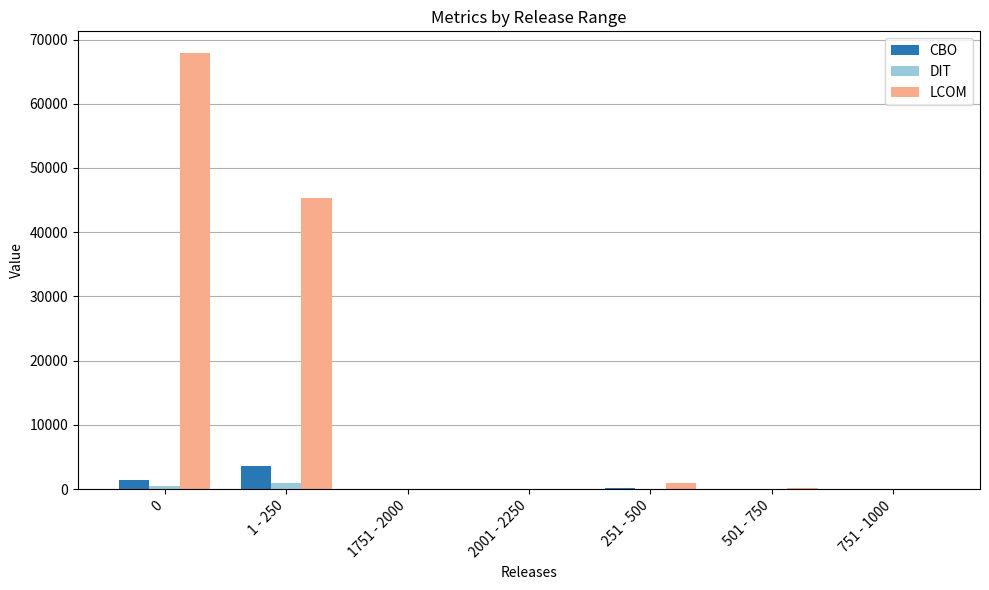

What is the difference between the CBO values at 501 - 750 and 0?

1390.6